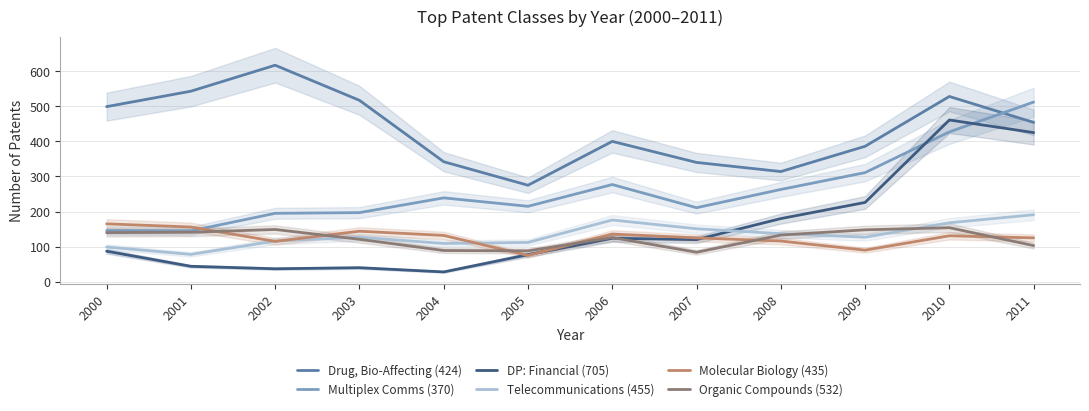

At which category does the chart reach its minimum across all series?

2004